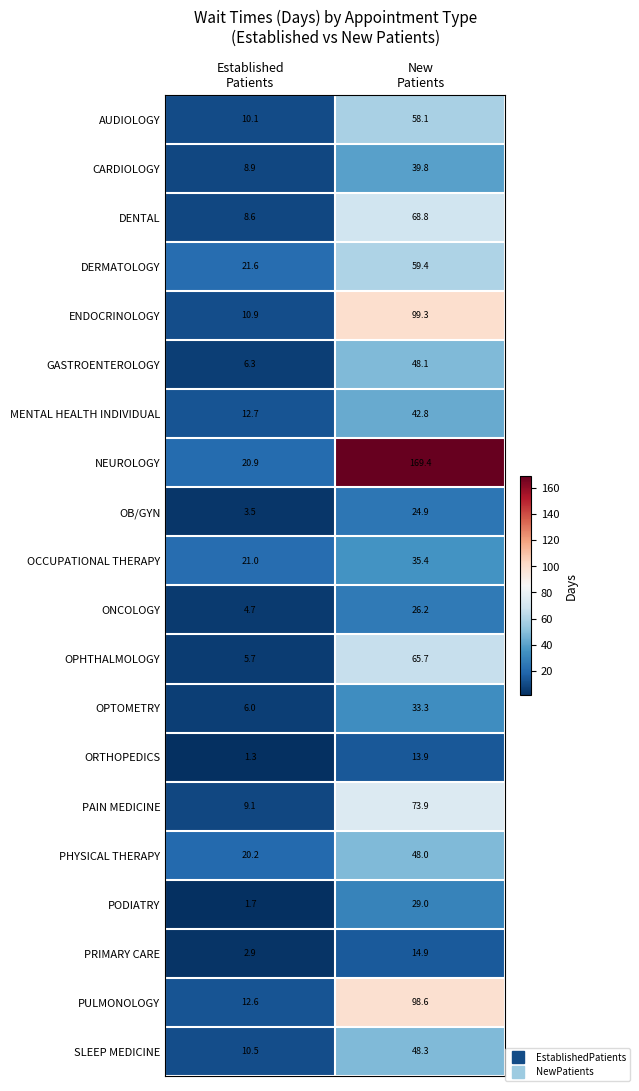

What is the minimum value shown in the chart?

1.3